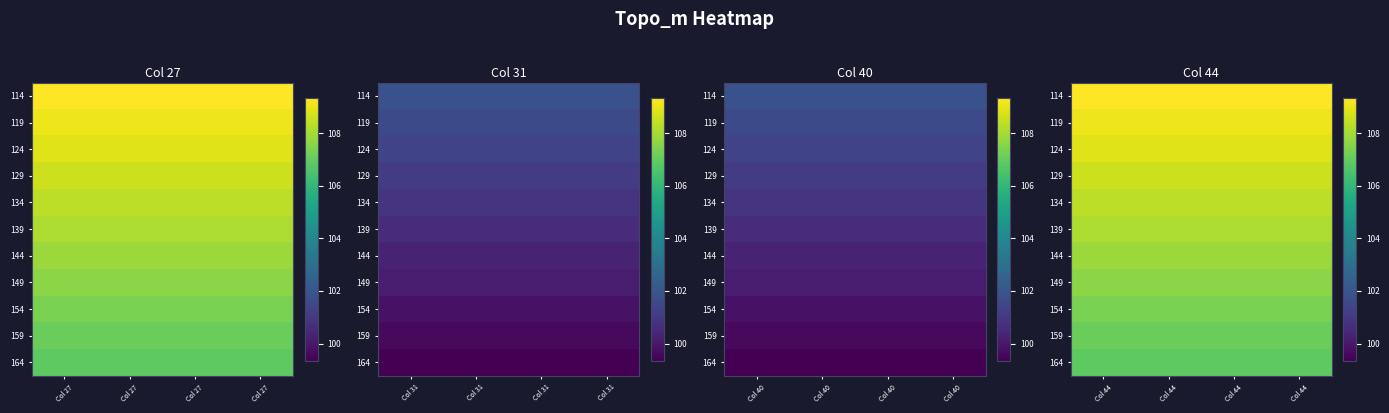

The 159 series shows 32.9 at Col 44. True or false?

False